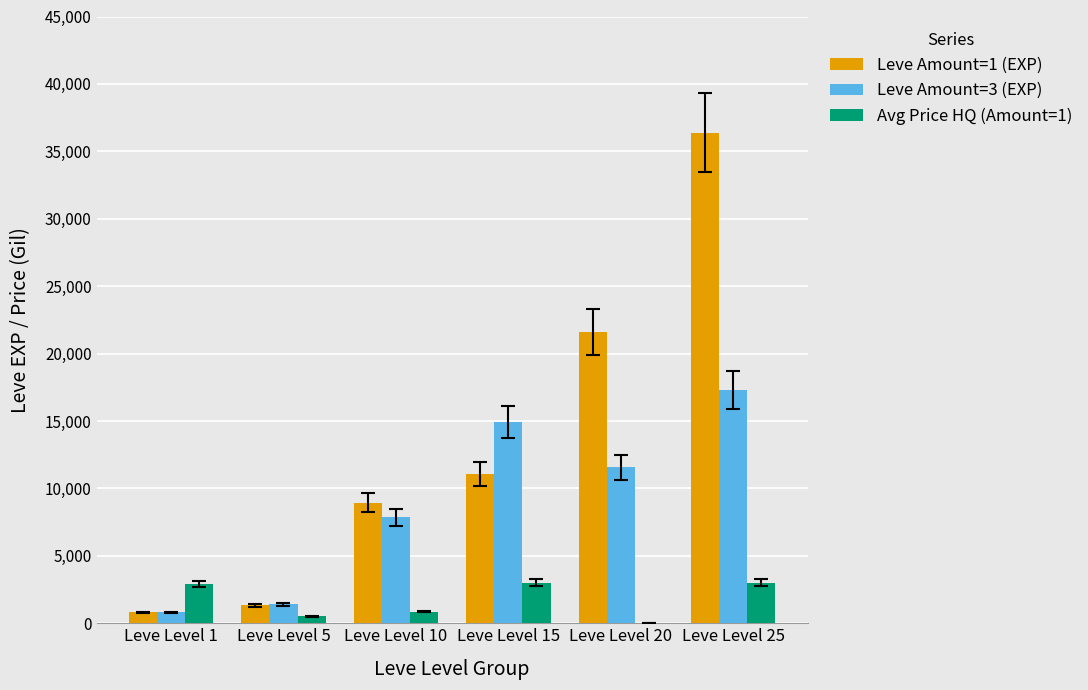

Is the value of Leve Amount=3 (EXP) at Leve Level 10 greater than the value of Avg Price HQ (Amount=1) at Leve Level 1?

Yes